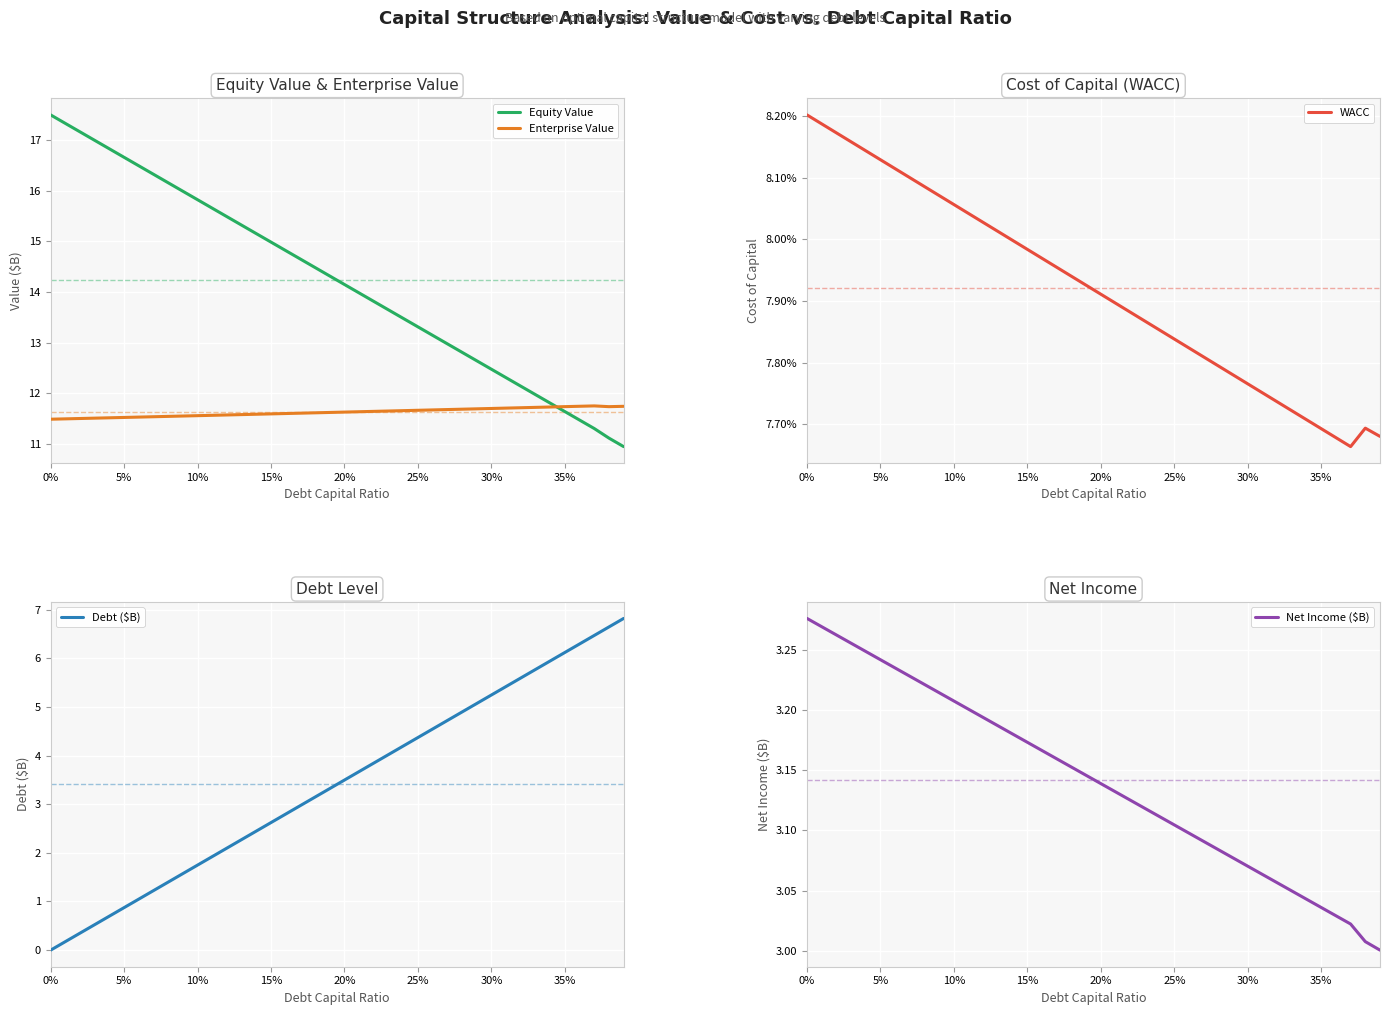

Rank the series by their maximum value, from highest to lowest.

Equity Value, Enterprise Value, Debt ($B), Net Income ($B), WACC